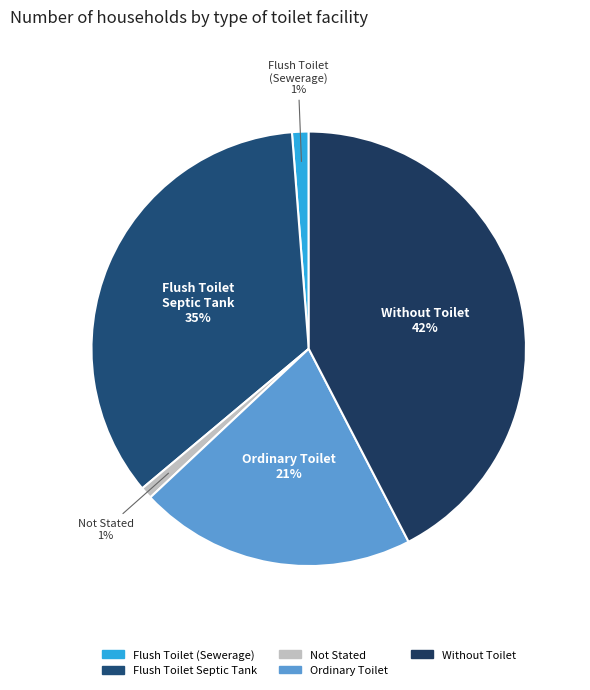

Combined, do Ordinary Toilet and Flush Toilet Septic Tank account for over 50%?

Yes